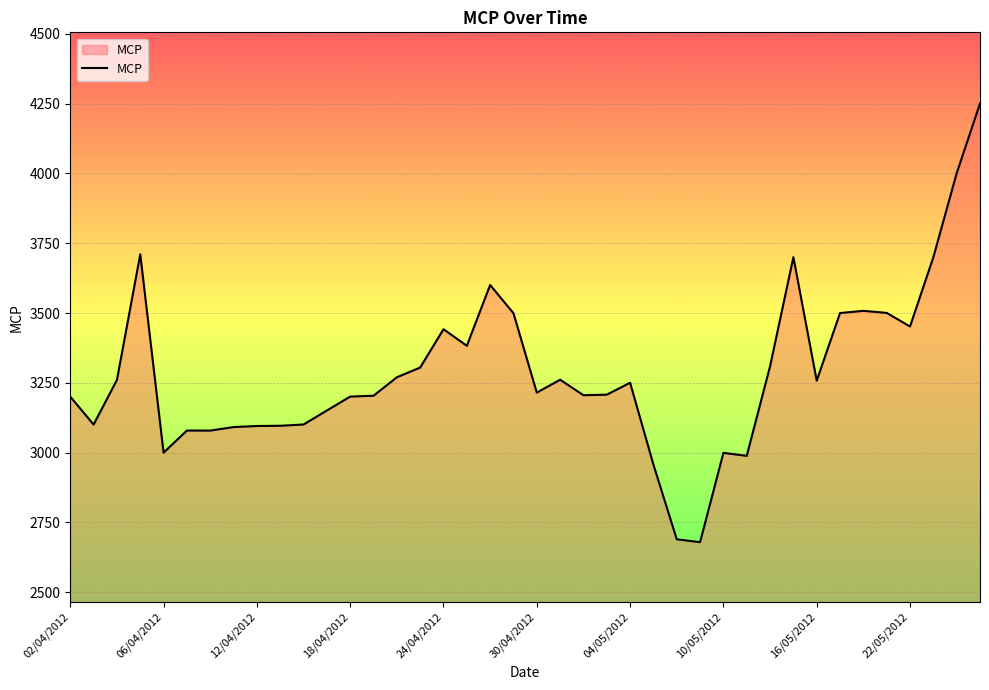

What is the difference between the maximum and minimum values?

1571.0